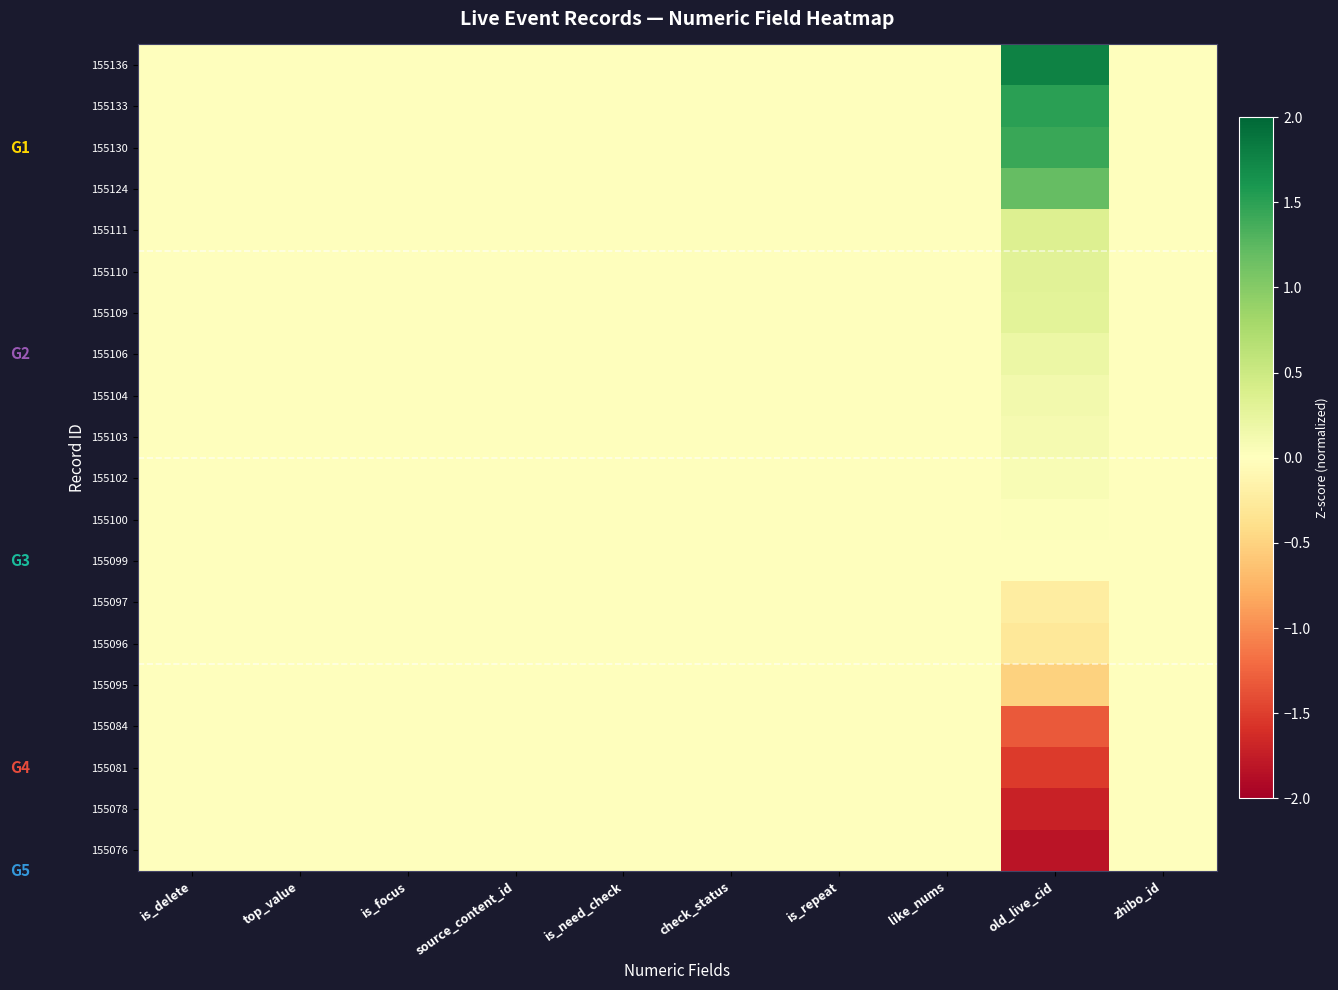

Reading left to right, extract all data points from this chart.

155136: is_delete=0.0	top_value=0.0	is_focus=0.0	source_content_id=0.0	is_need_check=0.0	check_status=0.0	is_repeat=0.0	like_nums=0.0	old_live_cid=1.8	zhibo_id=0.0
155133: is_delete=0.0	top_value=0.0	is_focus=0.0	source_content_id=0.0	is_need_check=0.0	check_status=0.0	is_repeat=0.0	like_nums=0.0	old_live_cid=1.5	zhibo_id=0.0
155130: is_delete=0.0	top_value=0.0	is_focus=0.0	source_content_id=0.0	is_need_check=0.0	check_status=0.0	is_repeat=0.0	like_nums=0.0	old_live_cid=1.4	zhibo_id=0.0
155124: is_delete=0.0	top_value=0.0	is_focus=0.0	source_content_id=0.0	is_need_check=0.0	check_status=0.0	is_repeat=0.0	like_nums=0.0	old_live_cid=1.2	zhibo_id=0.0
155111: is_delete=0.0	top_value=0.0	is_focus=0.0	source_content_id=0.0	is_need_check=0.0	check_status=0.0	is_repeat=0.0	like_nums=0.0	old_live_cid=0.4	zhibo_id=0.0
155110: is_delete=0.0	top_value=0.0	is_focus=0.0	source_content_id=0.0	is_need_check=0.0	check_status=0.0	is_repeat=0.0	like_nums=0.0	old_live_cid=0.3	zhibo_id=0.0
155109: is_delete=0.0	top_value=0.0	is_focus=0.0	source_content_id=0.0	is_need_check=0.0	check_status=0.0	is_repeat=0.0	like_nums=0.0	old_live_cid=0.3	zhibo_id=0.0
155106: is_delete=0.0	top_value=0.0	is_focus=0.0	source_content_id=0.0	is_need_check=0.0	check_status=0.0	is_repeat=0.0	like_nums=0.0	old_live_cid=0.2	zhibo_id=0.0
155104: is_delete=0.0	top_value=0.0	is_focus=0.0	source_content_id=0.0	is_need_check=0.0	check_status=0.0	is_repeat=0.0	like_nums=0.0	old_live_cid=0.1	zhibo_id=0.0
155103: is_delete=0.0	top_value=0.0	is_focus=0.0	source_content_id=0.0	is_need_check=0.0	check_status=0.0	is_repeat=0.0	like_nums=0.0	old_live_cid=0.1	zhibo_id=0.0
155102: is_delete=0.0	top_value=0.0	is_focus=0.0	source_content_id=0.0	is_need_check=0.0	check_status=0.0	is_repeat=0.0	like_nums=0.0	old_live_cid=0.1	zhibo_id=0.0
155100: is_delete=0.0	top_value=0.0	is_focus=0.0	source_content_id=0.0	is_need_check=0.0	check_status=0.0	is_repeat=0.0	like_nums=0.0	old_live_cid=0.0	zhibo_id=0.0
155099: is_delete=0.0	top_value=0.0	is_focus=0.0	source_content_id=0.0	is_need_check=0.0	check_status=0.0	is_repeat=0.0	like_nums=0.0	old_live_cid=-0.0	zhibo_id=0.0
155097: is_delete=0.0	top_value=0.0	is_focus=0.0	source_content_id=0.0	is_need_check=0.0	check_status=0.0	is_repeat=0.0	like_nums=0.0	old_live_cid=-0.2	zhibo_id=0.0
155096: is_delete=0.0	top_value=0.0	is_focus=0.0	source_content_id=0.0	is_need_check=0.0	check_status=0.0	is_repeat=0.0	like_nums=0.0	old_live_cid=-0.3	zhibo_id=0.0
155095: is_delete=0.0	top_value=0.0	is_focus=0.0	source_content_id=0.0	is_need_check=0.0	check_status=0.0	is_repeat=0.0	like_nums=0.0	old_live_cid=-0.5	zhibo_id=0.0
155084: is_delete=0.0	top_value=0.0	is_focus=0.0	source_content_id=0.0	is_need_check=0.0	check_status=0.0	is_repeat=0.0	like_nums=0.0	old_live_cid=-1.3	zhibo_id=0.0
155081: is_delete=0.0	top_value=0.0	is_focus=0.0	source_content_id=0.0	is_need_check=0.0	check_status=0.0	is_repeat=0.0	like_nums=0.0	old_live_cid=-1.5	zhibo_id=0.0
155078: is_delete=0.0	top_value=0.0	is_focus=0.0	source_content_id=0.0	is_need_check=0.0	check_status=0.0	is_repeat=0.0	like_nums=0.0	old_live_cid=-1.7	zhibo_id=0.0
155076: is_delete=0.0	top_value=0.0	is_focus=0.0	source_content_id=0.0	is_need_check=0.0	check_status=0.0	is_repeat=0.0	like_nums=0.0	old_live_cid=-1.8	zhibo_id=0.0